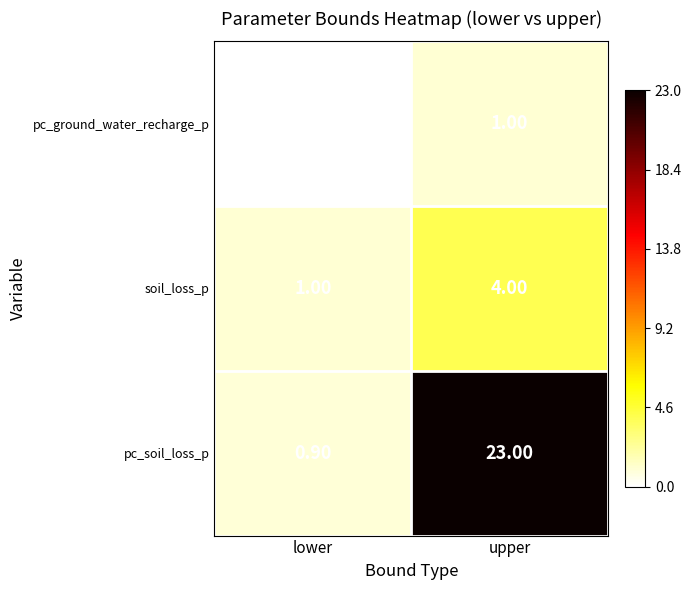

Which series has the largest total across all categories?

pc_soil_loss_p